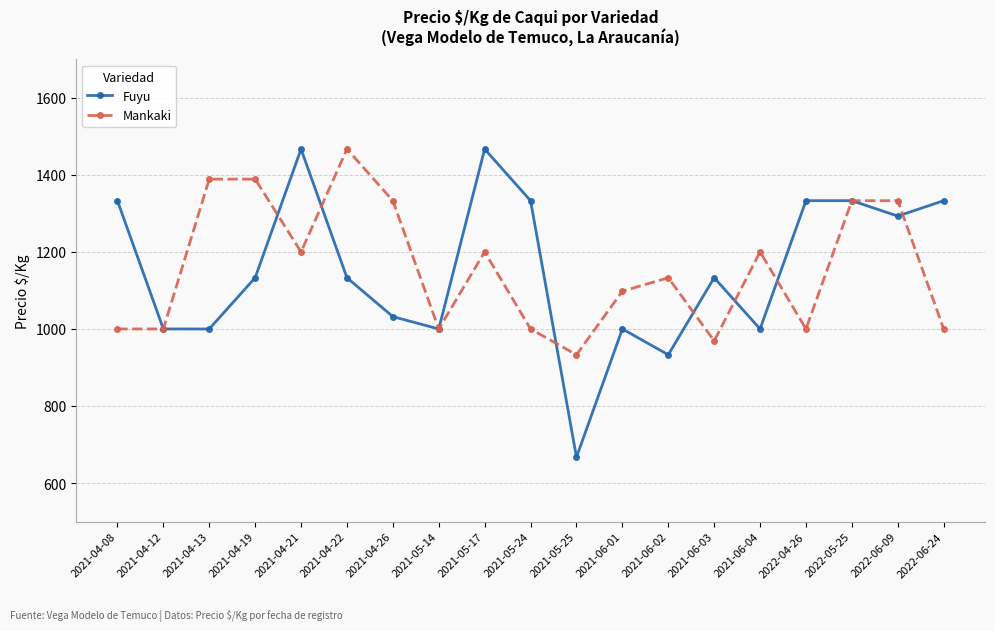

What are all the series names shown in the legend?

Fuyu, Mankaki